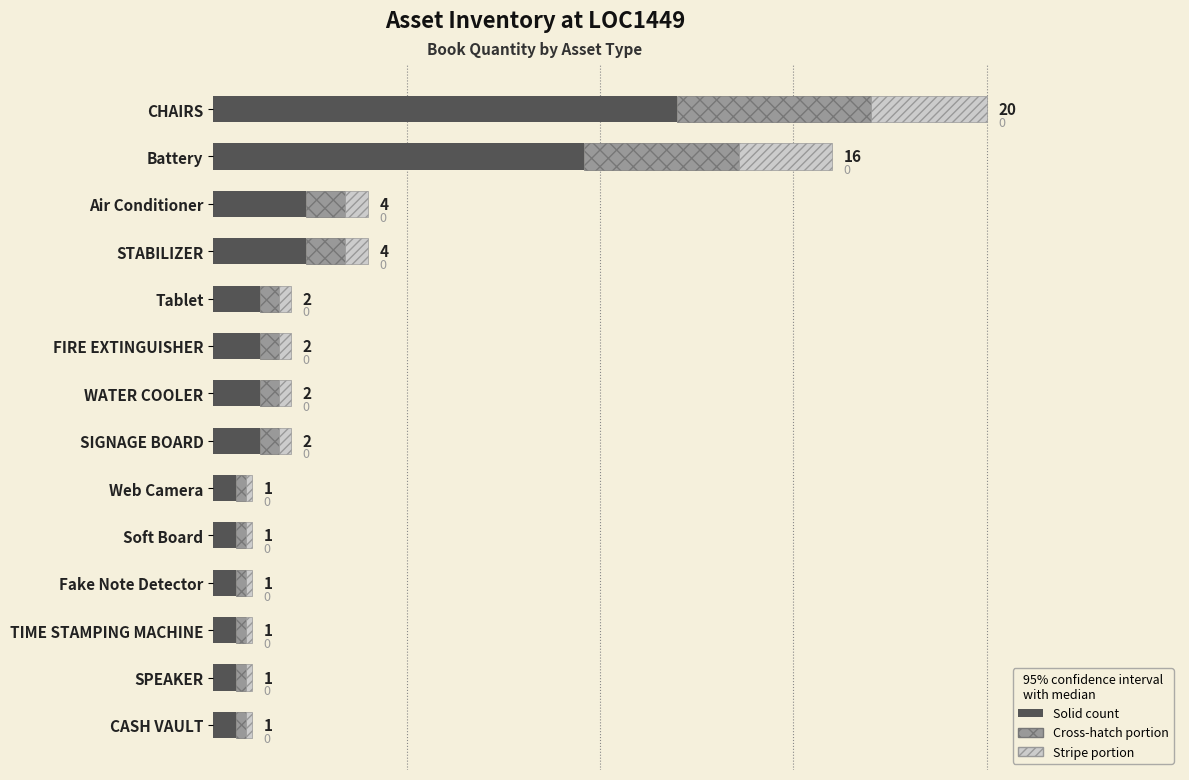

What is the difference between the values at STABILIZER and Battery?

7.2